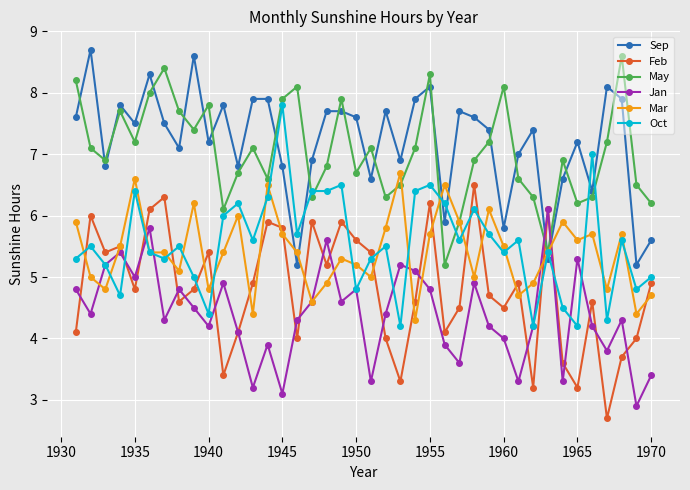

True or false: May has more than 0 points higher than both neighbors.

True